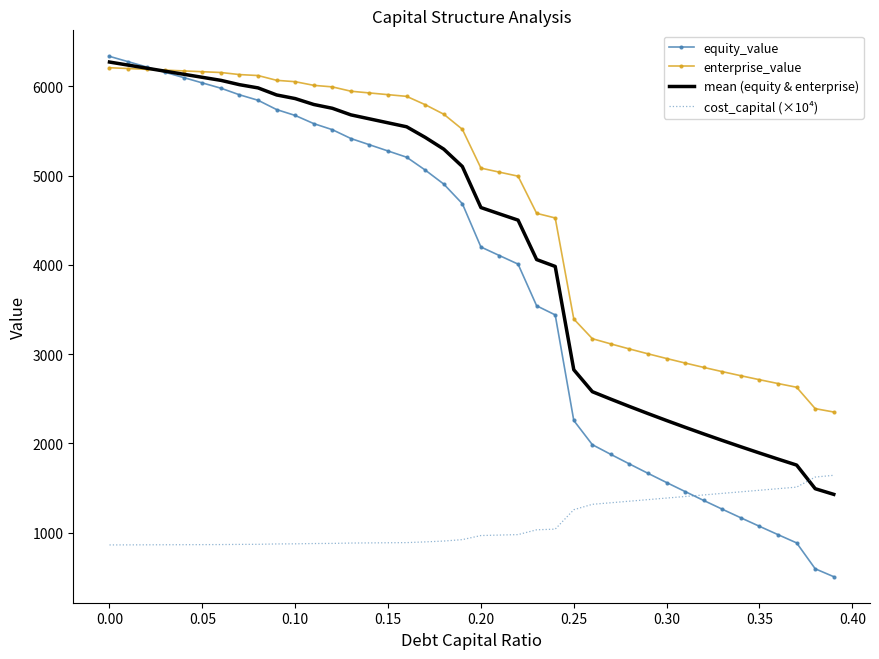

What is the maximum value for enterprise_value?

6208.7